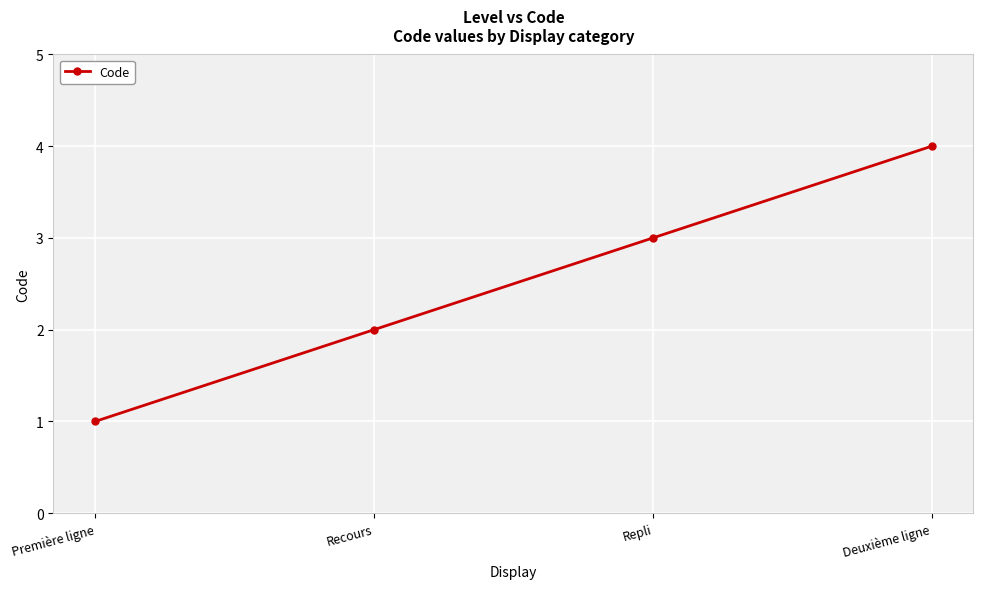

What is the difference between the maximum and second lowest values?

2